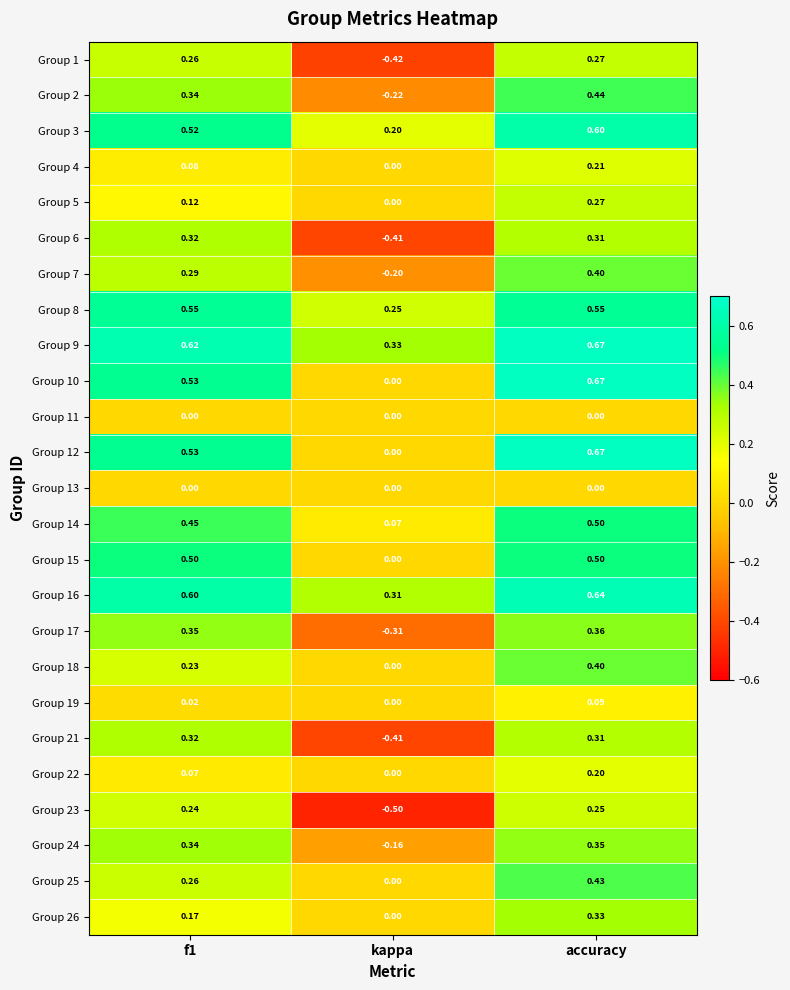

Which series has the largest total across all categories?

Group 9